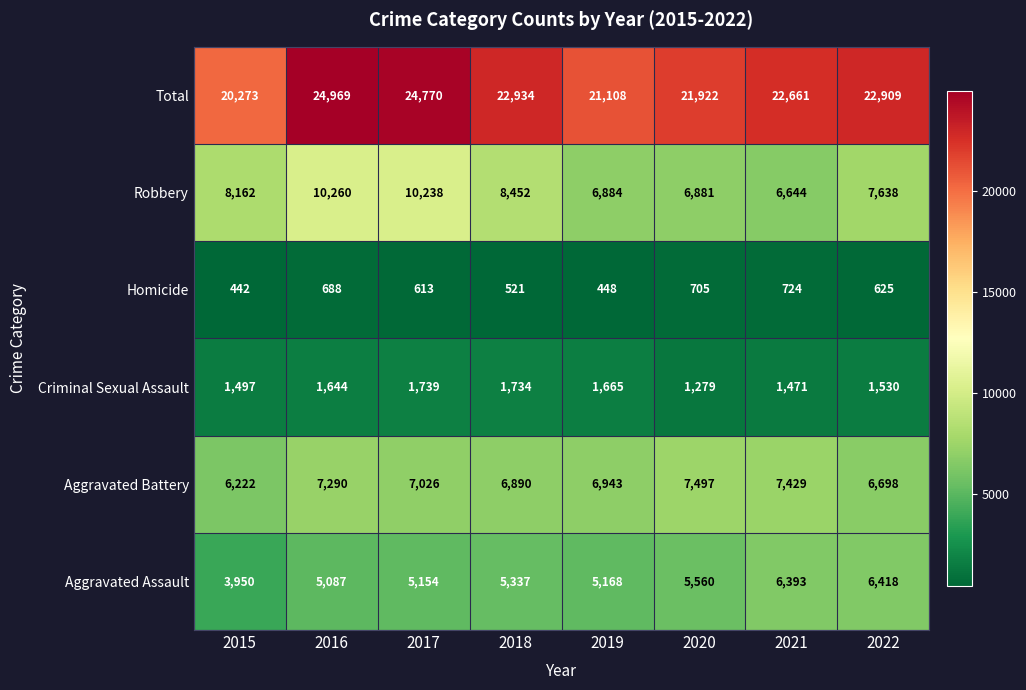

Rank the series by their maximum value, from lowest to highest.

Homicide, Criminal Sexual Assault, Aggravated Assault, Aggravated Battery, Robbery, Total